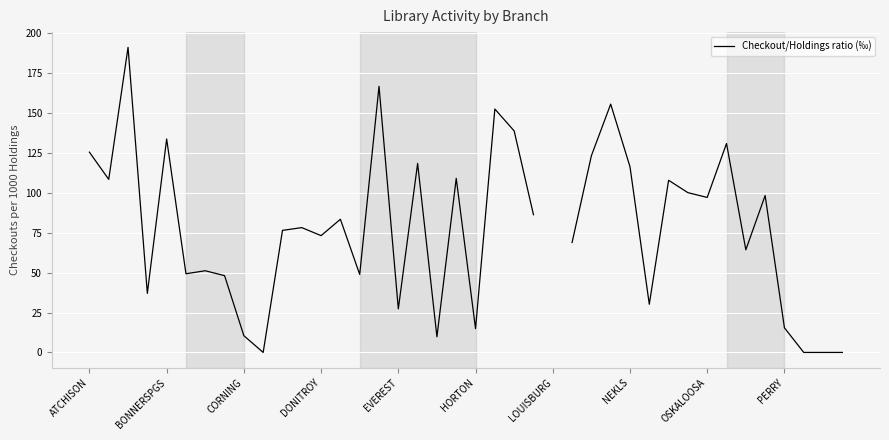

How many values are below 83?

20